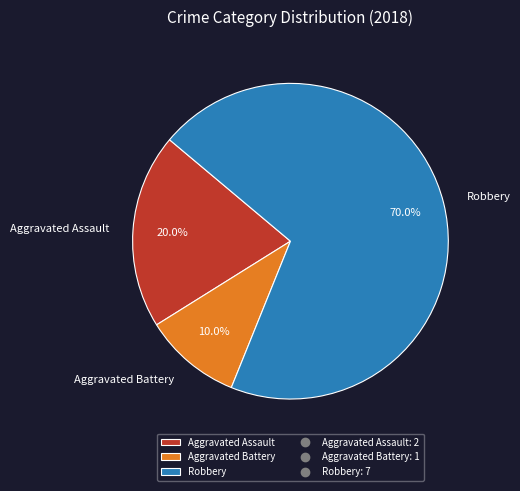

The Aggravated Battery slice represents 10% of the pie. True or false?

True